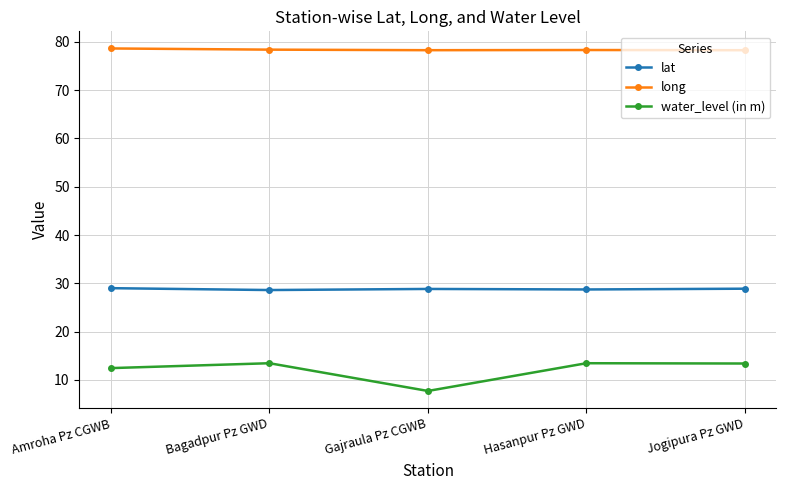

What is the difference between the highest and lowest values at Amroha Pz CGWB?

66.1